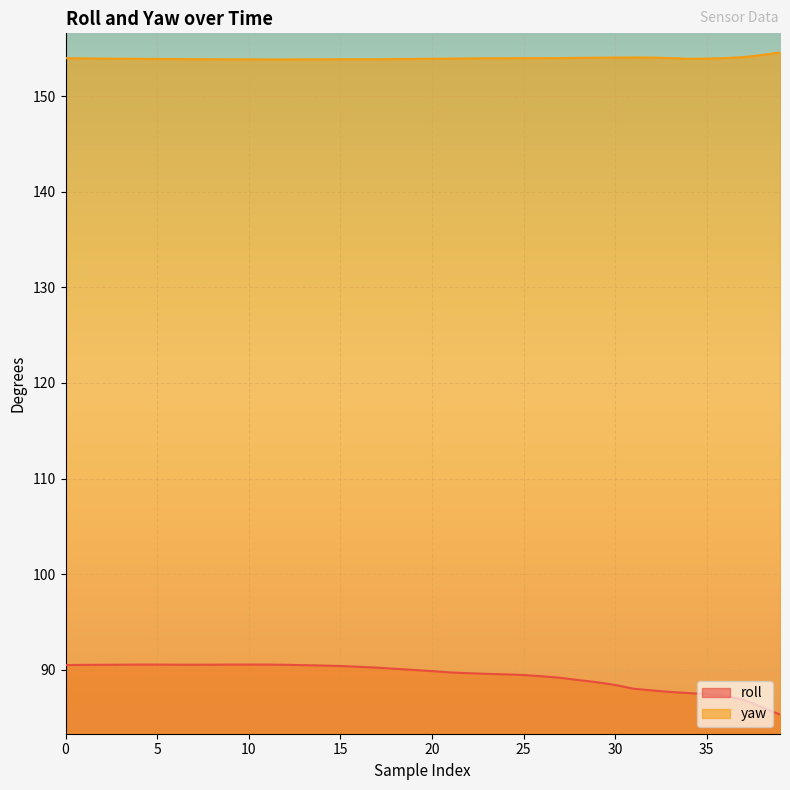

Reading left to right, transcribe all the data shown in this chart.

roll: 90.5	90.5	90.5	90.5	90.5	90.5	90.5	90.5	90.5	90.5	90.5	90.5	90.5	90.5	90.4	90.4	90.3	90.2	90.1	90.0	89.9	89.7	89.6	89.6	89.5	89.5	89.3	89.2	88.9	88.7	88.4	88.0	87.8	87.7	87.6	87.5	87.3	86.9	86.1	85.3
yaw: 154.0	153.9	153.9	153.9	153.9	153.9	153.9	153.9	153.8	153.8	153.8	153.8	153.8	153.8	153.8	153.8	153.8	153.8	153.9	153.9	153.9	153.9	153.9	153.9	153.9	154.0	154.0	154.0	154.0	154.0	154.0	154.0	154.0	154.0	153.9	153.9	154.0	154.1	154.3	154.6